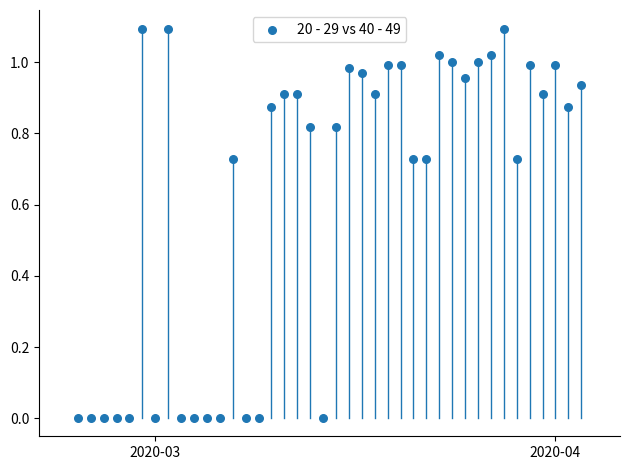

What is the range of X values (max minus min)?

39.0